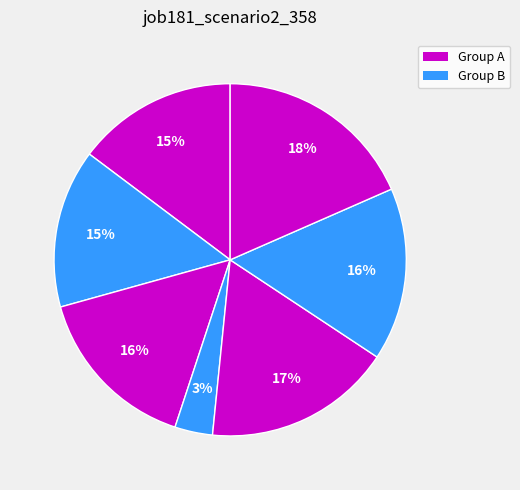

Is there a majority slice in this chart?

No